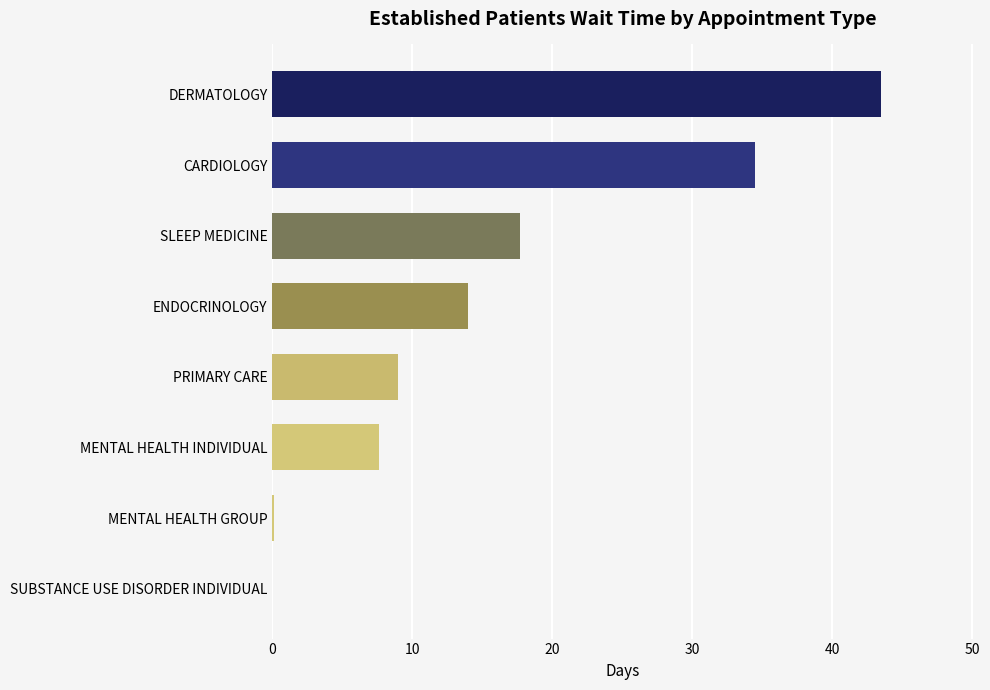

What is the maximum value shown in the chart?

43.5